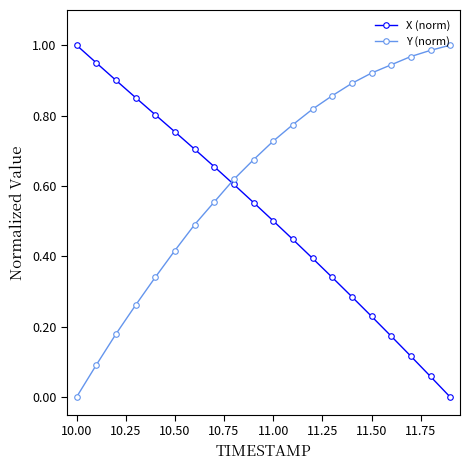

How many intersections are there between Y (norm) and X (norm)?

1